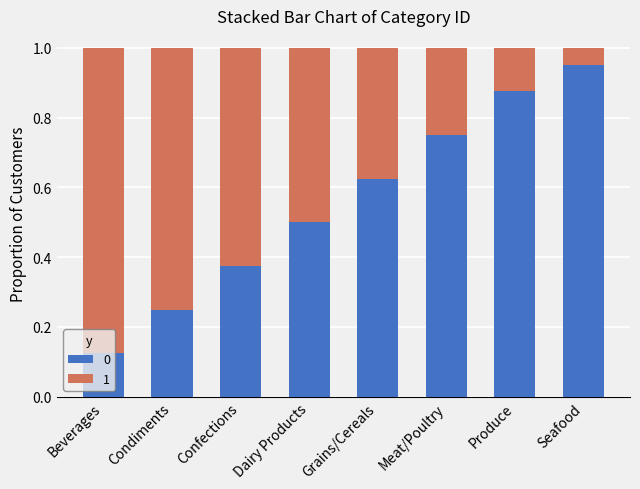

At how many categories does at least one series exceed 0?

8